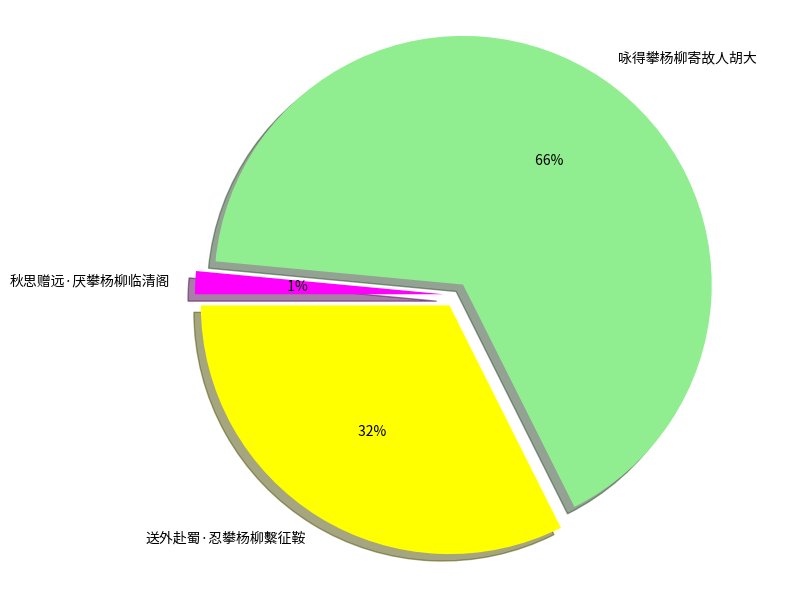

True or false: 秋思赠远·厌攀杨柳临清阁 accounts for 13% of the total.

False